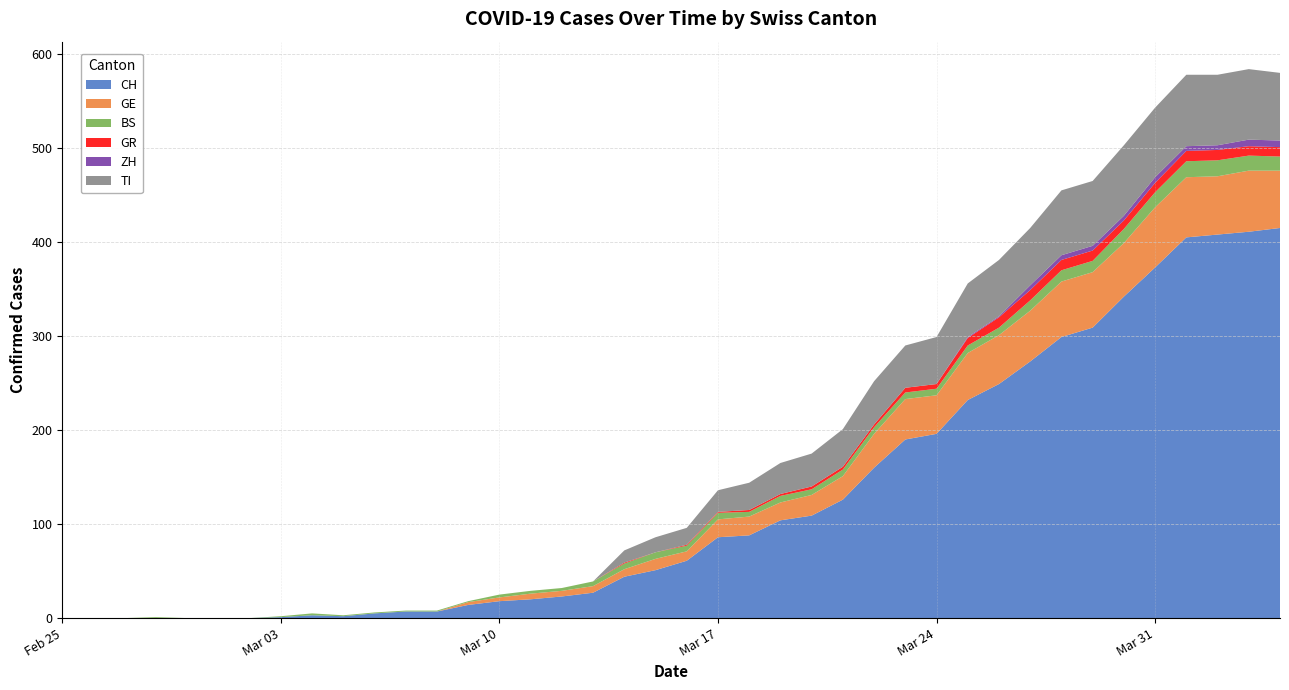

Reading left to right, transcribe all the data shown in this chart.

CH: 2020-02-25=0	2020-02-26=0	2020-02-27=0	2020-02-28=0	2020-02-29=0	2020-03-01=0	2020-03-02=0	2020-03-03=1	2020-03-04=3	2020-03-05=2	2020-03-06=5	2020-03-07=7	2020-03-08=7	2020-03-09=14	2020-03-10=18	2020-03-11=20	2020-03-12=23	2020-03-13=27	2020-03-14=44	2020-03-15=51	2020-03-16=61	2020-03-17=86	2020-03-18=88	2020-03-19=104	2020-03-20=109	2020-03-21=126	2020-03-22=160	2020-03-23=190	2020-03-24=196	2020-03-25=232	2020-03-26=249	2020-03-27=273	2020-03-28=299	2020-03-29=309	2020-03-30=342	2020-03-31=373	2020-04-01=405	2020-04-02=408	2020-04-03=411	2020-04-04=415
GE: 2020-02-25=0	2020-02-26=0	2020-02-27=0	2020-02-28=0	2020-02-29=0	2020-03-01=0	2020-03-02=0	2020-03-03=0	2020-03-04=0	2020-03-05=0	2020-03-06=0	2020-03-07=0	2020-03-08=0	2020-03-09=3	2020-03-10=4	2020-03-11=6	2020-03-12=6	2020-03-13=7	2020-03-14=8	2020-03-15=12	2020-03-16=10	2020-03-17=19	2020-03-18=20	2020-03-19=19	2020-03-20=22	2020-03-21=25	2020-03-22=36	2020-03-23=43	2020-03-24=41	2020-03-25=50	2020-03-26=52	2020-03-27=54	2020-03-28=59	2020-03-29=59	2020-03-30=57	2020-03-31=64	2020-04-01=64	2020-04-02=62	2020-04-03=65	2020-04-04=61
BS: 2020-02-25=0	2020-02-26=0	2020-02-27=0	2020-02-28=1	2020-02-29=0	2020-03-01=0	2020-03-02=0	2020-03-03=1	2020-03-04=2	2020-03-05=1	2020-03-06=1	2020-03-07=1	2020-03-08=1	2020-03-09=1	2020-03-10=3	2020-03-11=3	2020-03-12=3	2020-03-13=5	2020-03-14=6	2020-03-15=7	2020-03-16=6	2020-03-17=7	2020-03-18=5	2020-03-19=7	2020-03-20=6	2020-03-21=7	2020-03-22=7	2020-03-23=7	2020-03-24=7	2020-03-25=8	2020-03-26=8	2020-03-27=11	2020-03-28=12	2020-03-29=12	2020-03-30=15	2020-03-31=16	2020-04-01=17	2020-04-02=17	2020-04-03=16	2020-04-04=15
GR: 2020-02-25=0	2020-02-26=0	2020-02-27=0	2020-02-28=0	2020-02-29=0	2020-03-01=0	2020-03-02=0	2020-03-03=0	2020-03-04=0	2020-03-05=0	2020-03-06=0	2020-03-07=0	2020-03-08=0	2020-03-09=0	2020-03-10=0	2020-03-11=0	2020-03-12=0	2020-03-13=0	2020-03-14=1	2020-03-15=0	2020-03-16=1	2020-03-17=1	2020-03-18=2	2020-03-19=2	2020-03-20=3	2020-03-21=3	2020-03-22=3	2020-03-23=5	2020-03-24=5	2020-03-25=8	2020-03-26=11	2020-03-27=11	2020-03-28=11	2020-03-29=11	2020-03-30=9	2020-03-31=10	2020-04-01=11	2020-04-02=11	2020-04-03=10	2020-04-04=10
ZH: 2020-02-25=0	2020-02-26=0	2020-02-27=0	2020-02-28=0	2020-02-29=0	2020-03-01=0	2020-03-02=0	2020-03-03=0	2020-03-04=0	2020-03-05=0	2020-03-06=0	2020-03-07=0	2020-03-08=0	2020-03-09=0	2020-03-10=0	2020-03-11=0	2020-03-12=0	2020-03-13=0	2020-03-14=0	2020-03-15=0	2020-03-16=0	2020-03-17=0	2020-03-18=0	2020-03-19=0	2020-03-20=0	2020-03-21=0	2020-03-22=0	2020-03-23=0	2020-03-24=0	2020-03-25=1	2020-03-26=1	2020-03-27=5	2020-03-28=5	2020-03-29=5	2020-03-30=5	2020-03-31=6	2020-04-01=5	2020-04-02=5	2020-04-03=7	2020-04-04=7
TI: 2020-02-25=0	2020-02-26=0	2020-02-27=0	2020-02-28=0	2020-02-29=0	2020-03-01=0	2020-03-02=0	2020-03-03=0	2020-03-04=0	2020-03-05=0	2020-03-06=0	2020-03-07=0	2020-03-08=0	2020-03-09=0	2020-03-10=0	2020-03-11=0	2020-03-12=0	2020-03-13=0	2020-03-14=13	2020-03-15=16	2020-03-16=18	2020-03-17=23	2020-03-18=29	2020-03-19=33	2020-03-20=35	2020-03-21=40	2020-03-22=46	2020-03-23=45	2020-03-24=50	2020-03-25=57	2020-03-26=60	2020-03-27=61	2020-03-28=69	2020-03-29=69	2020-03-30=75	2020-03-31=74	2020-04-01=76	2020-04-02=75	2020-04-03=75	2020-04-04=72